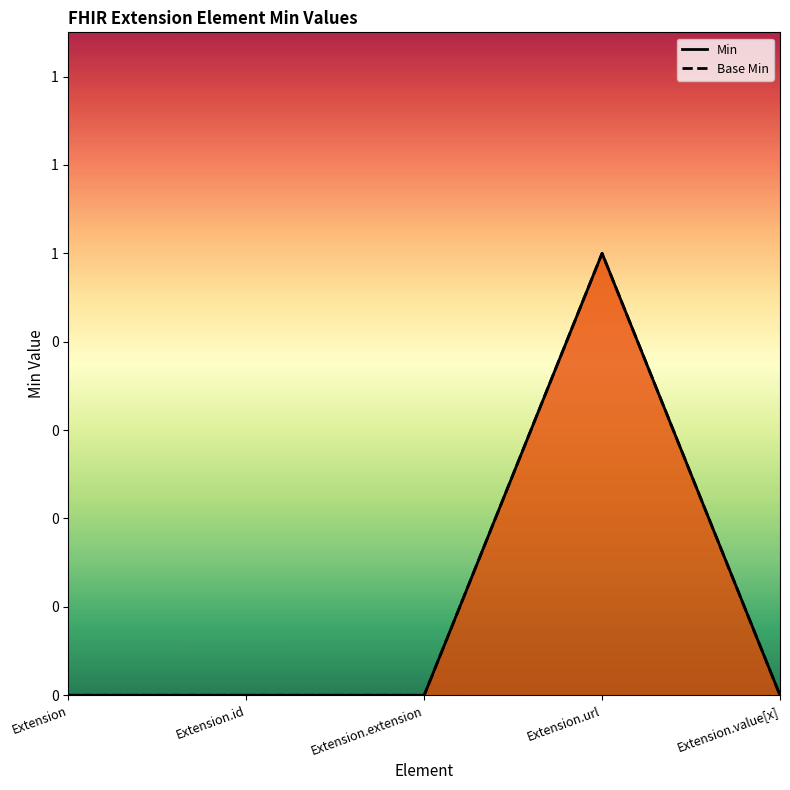

Does the chart display data point markers on the line(s)?

No